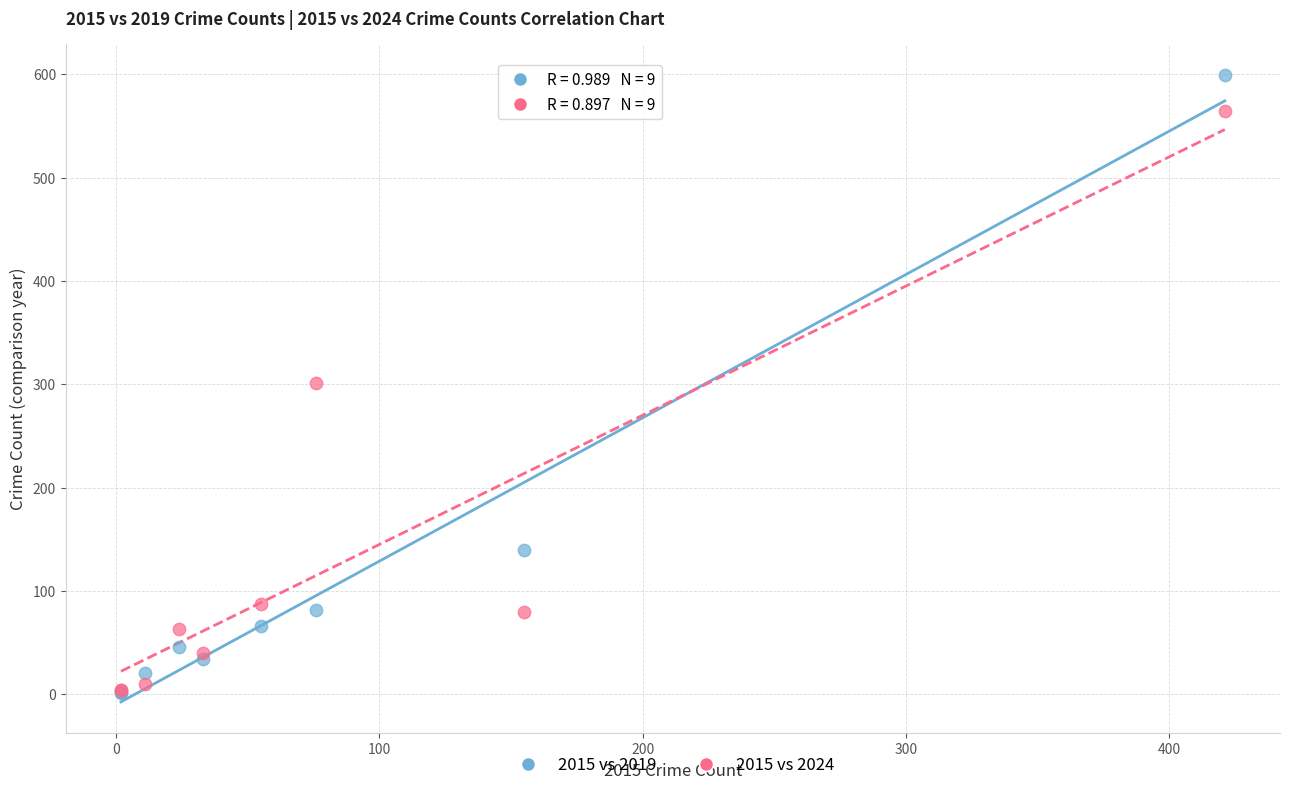

In the 2015 vs 2024 series, what Y value is closest to 284?

301